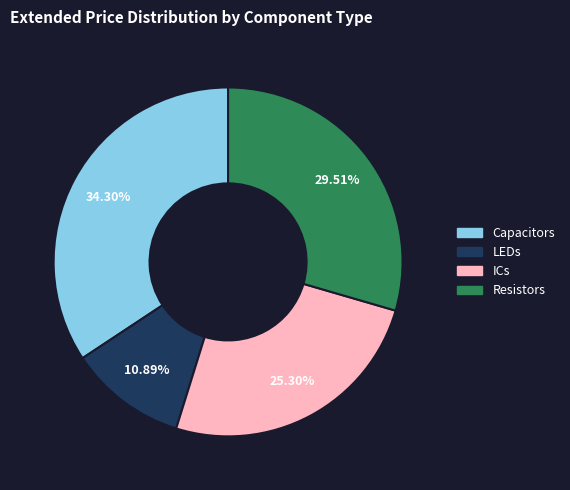

Does any single category account for the majority?

No